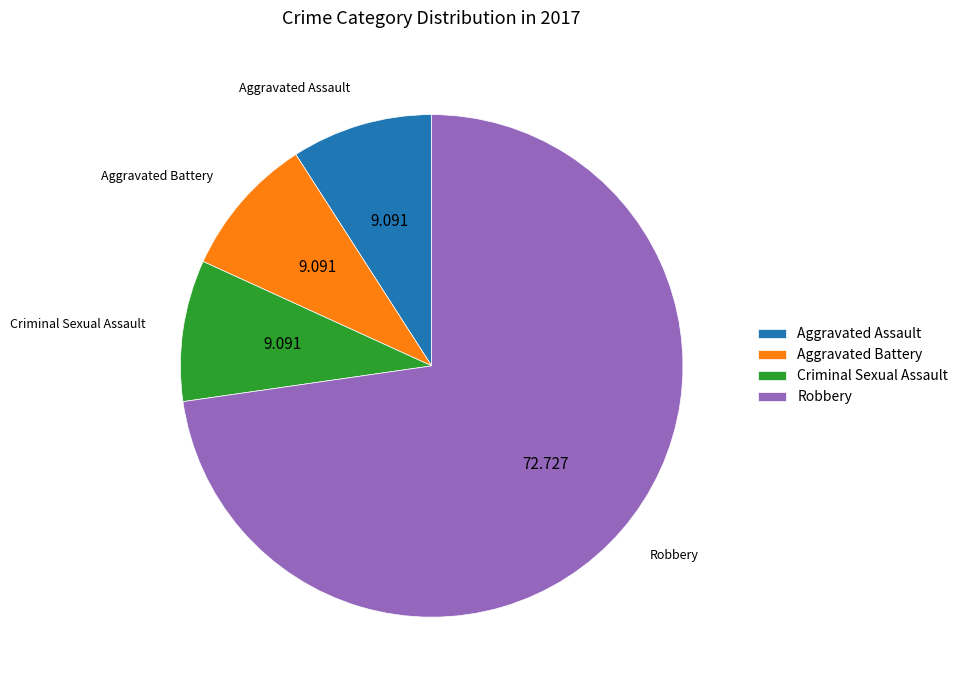

Is there a majority slice in this chart?

Yes